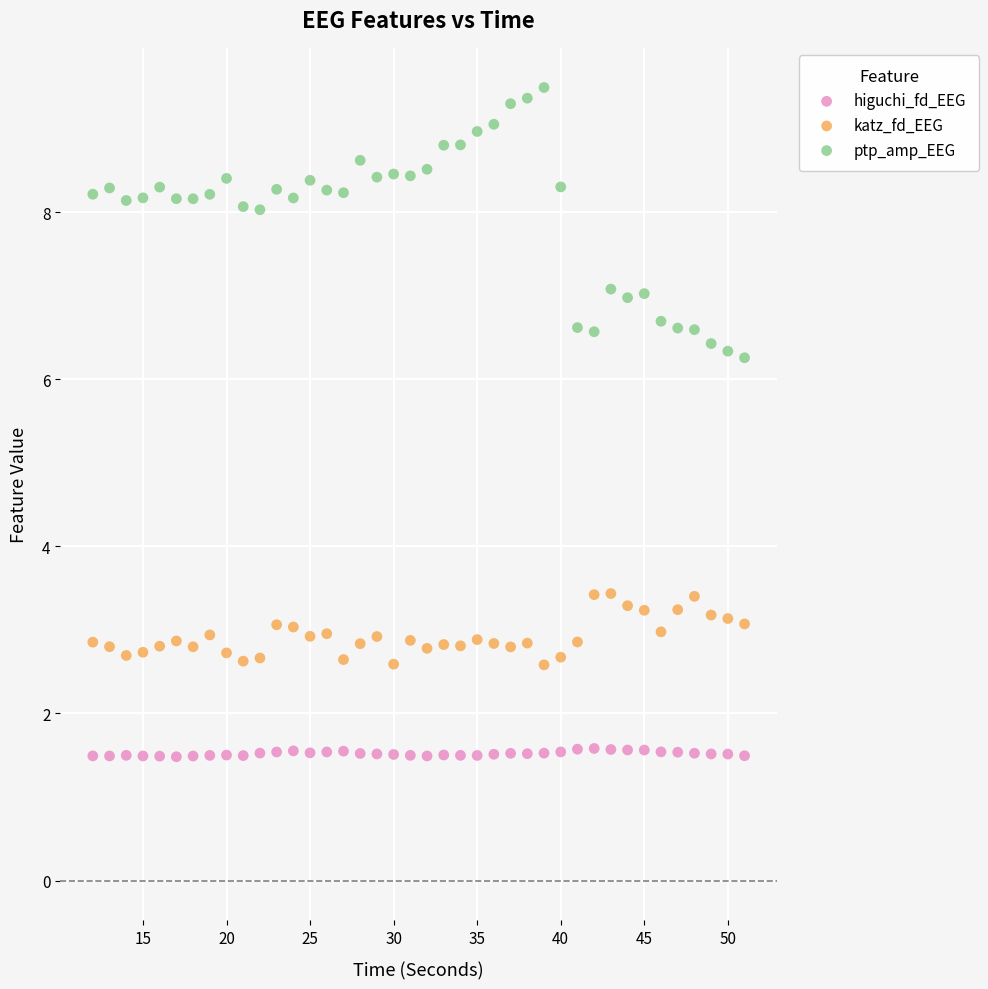

Which series reaches the maximum Y coordinate?

ptp_amp_EEG